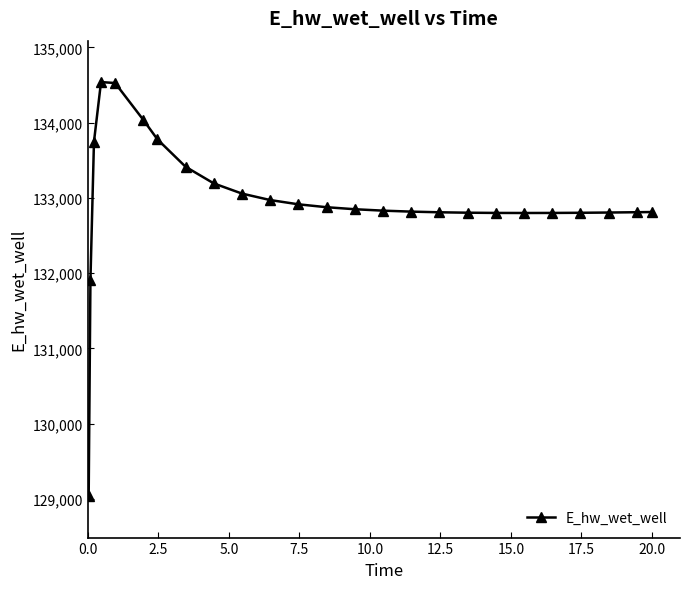

What is the greatest value displayed?

134538.0